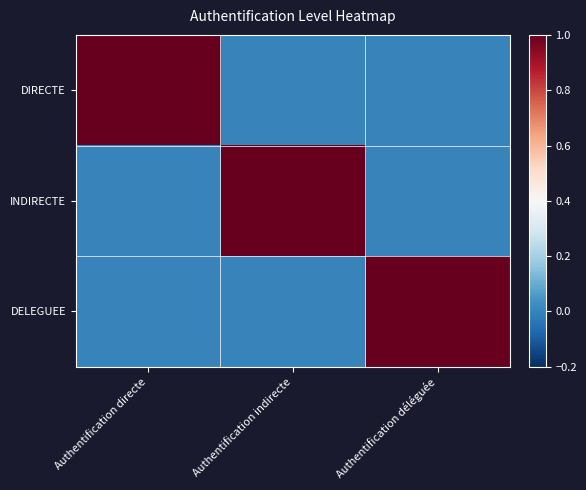

Which category has the lowest value across all series?

Authentification indirecte